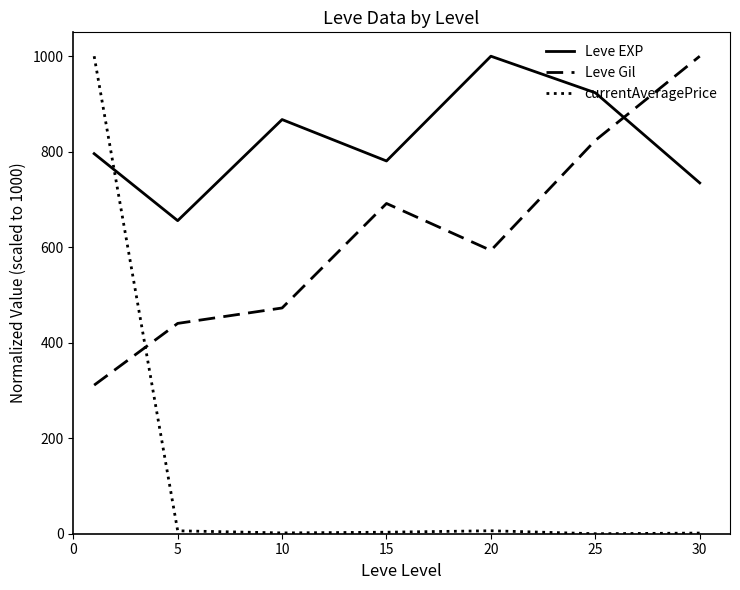

Which series has the widest spread of values?

currentAveragePrice